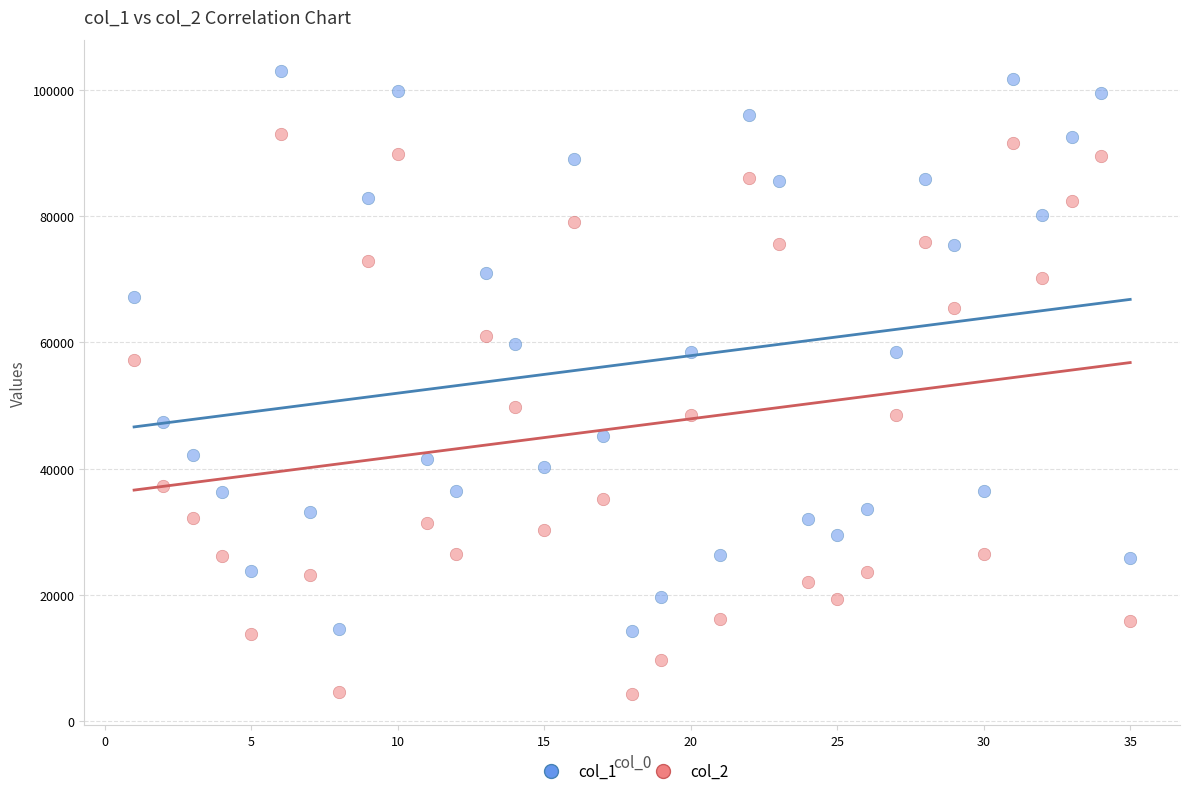

Which series reaches the minimum Y coordinate?

col_2